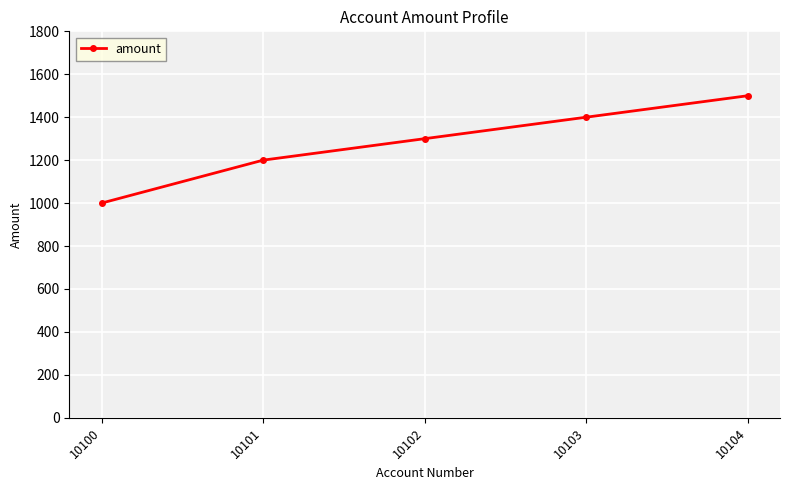

Reading left to right, extract all data points from this chart.

10100=1000	10101=1200	10102=1300	10103=1400	10104=1500